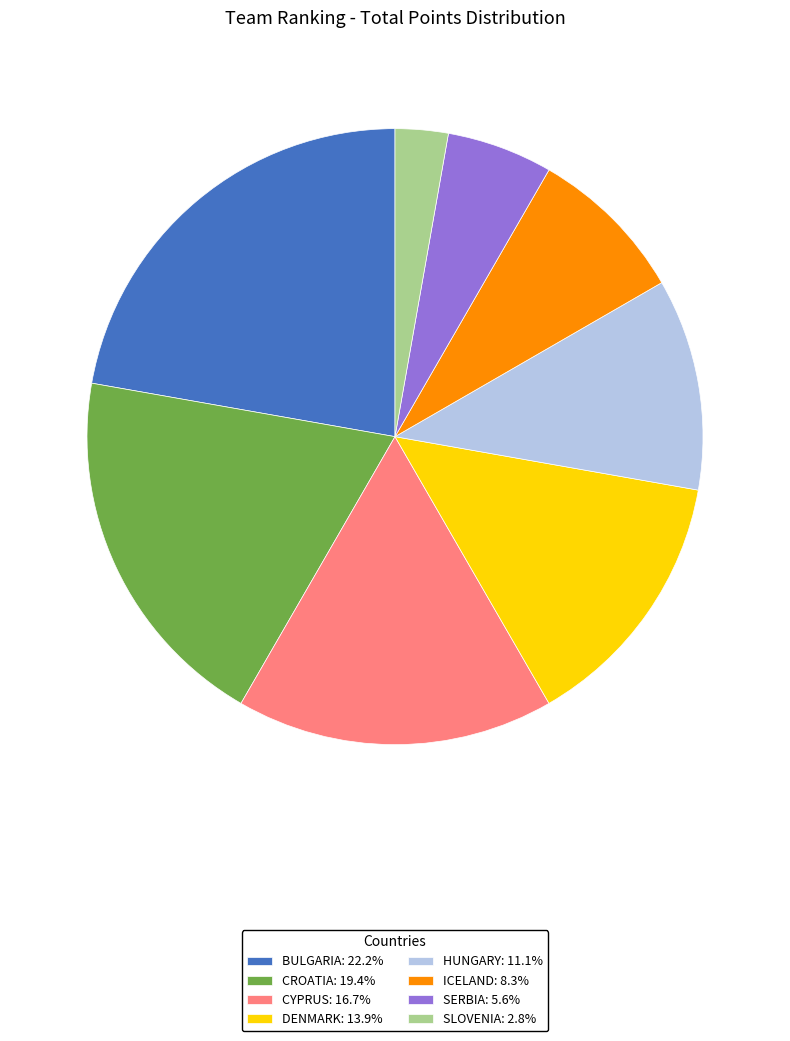

Is the sum of CYPRUS: 16.7% and CROATIA: 19.4% greater than half?

No